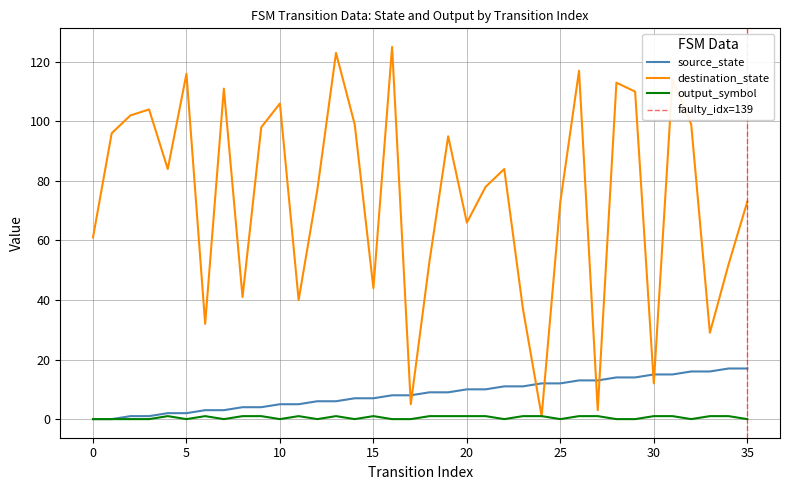

How many times do source_state and destination_state cross each other?

8